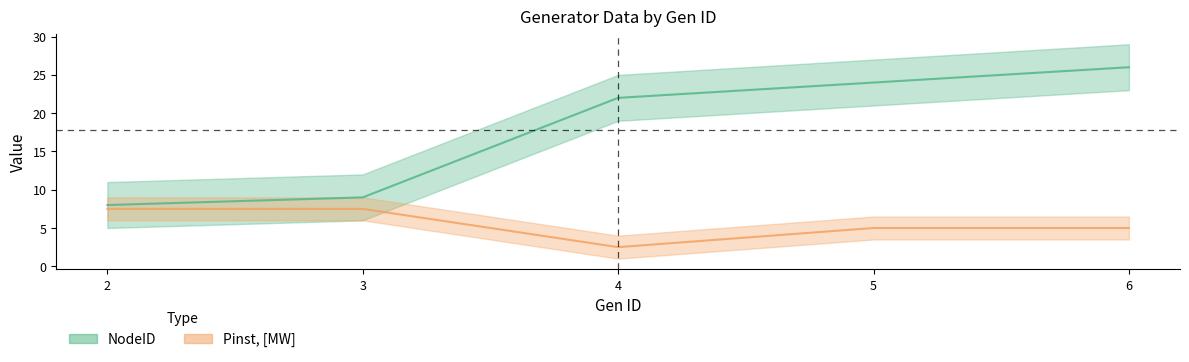

Rank the series by their maximum value, from lowest to highest.

Pinst, [MW], NodeID